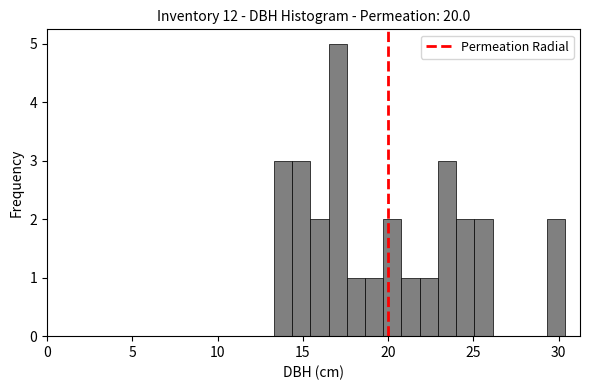

Read against the x-axis, roughly where is the centre of the tallest bar?

17.0